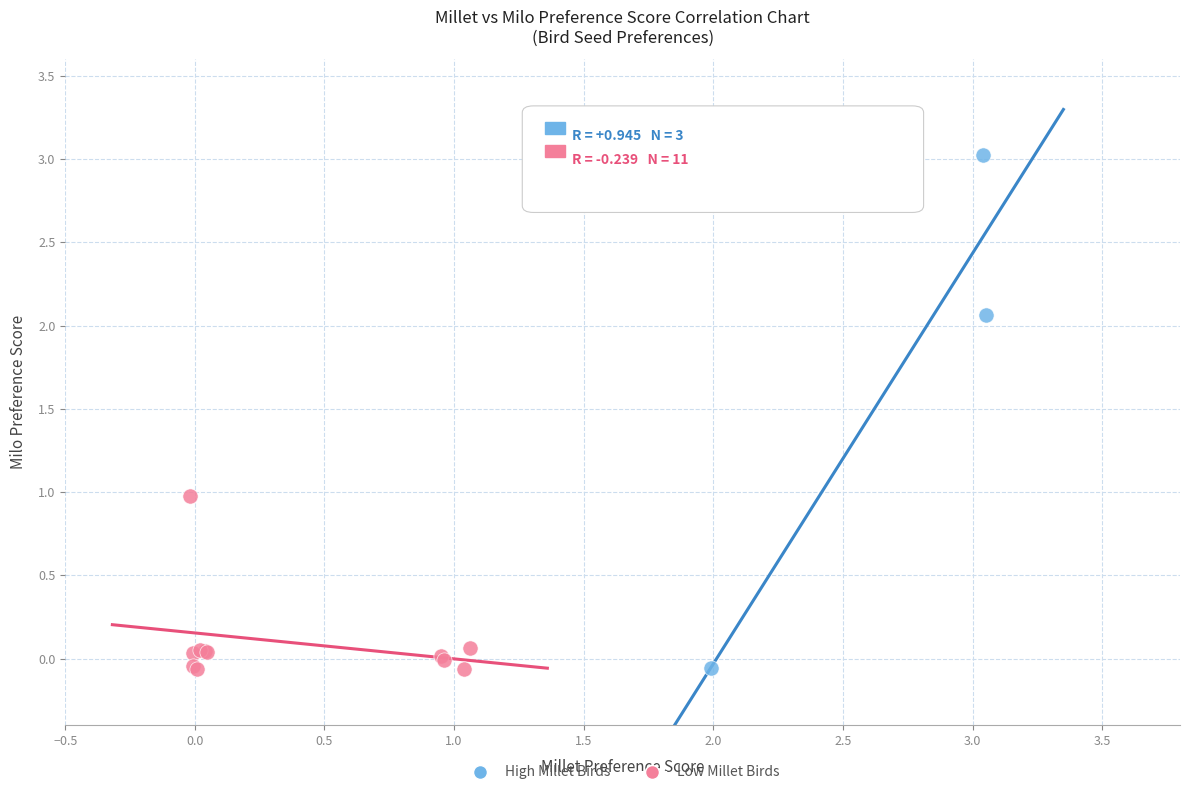

Which series has the widest spread of Y values?

High Millet Birds